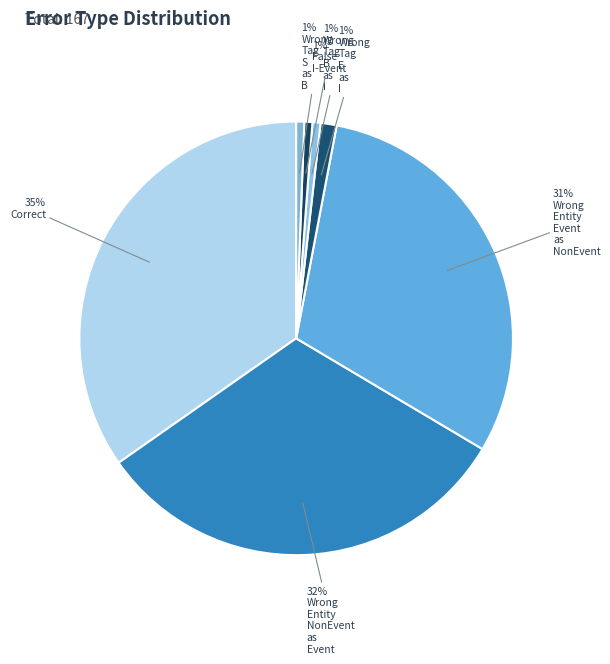

How many segments does this pie chart have?

7